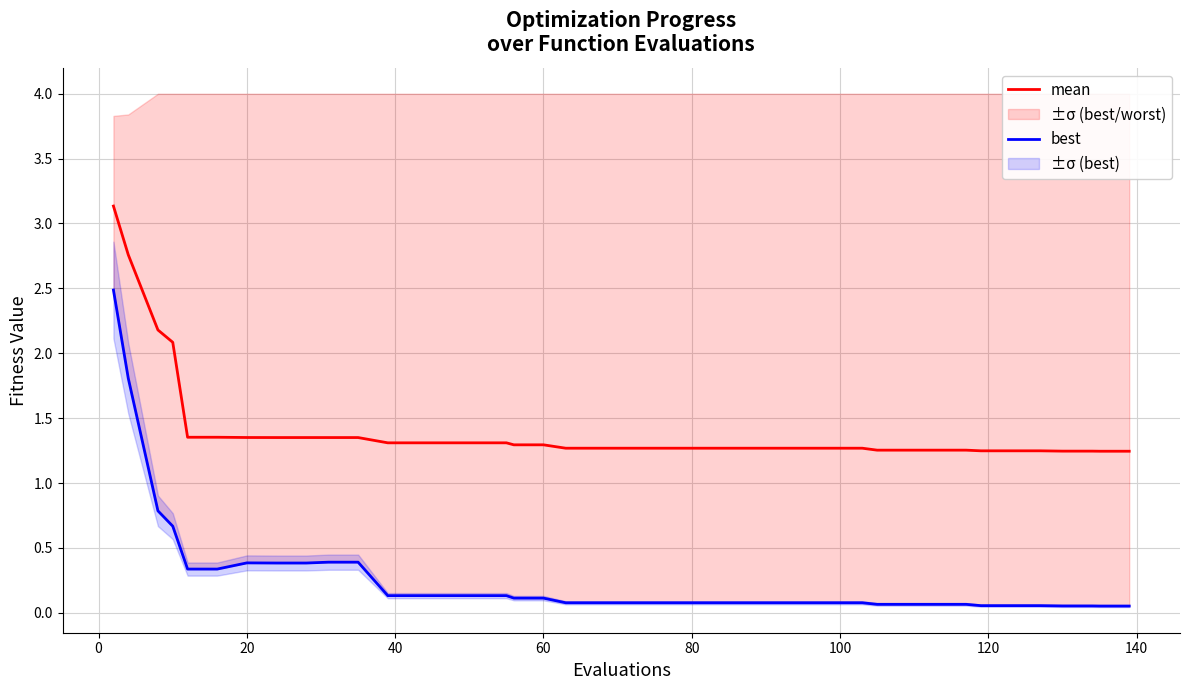

What is the maximum value for mean?

3.1